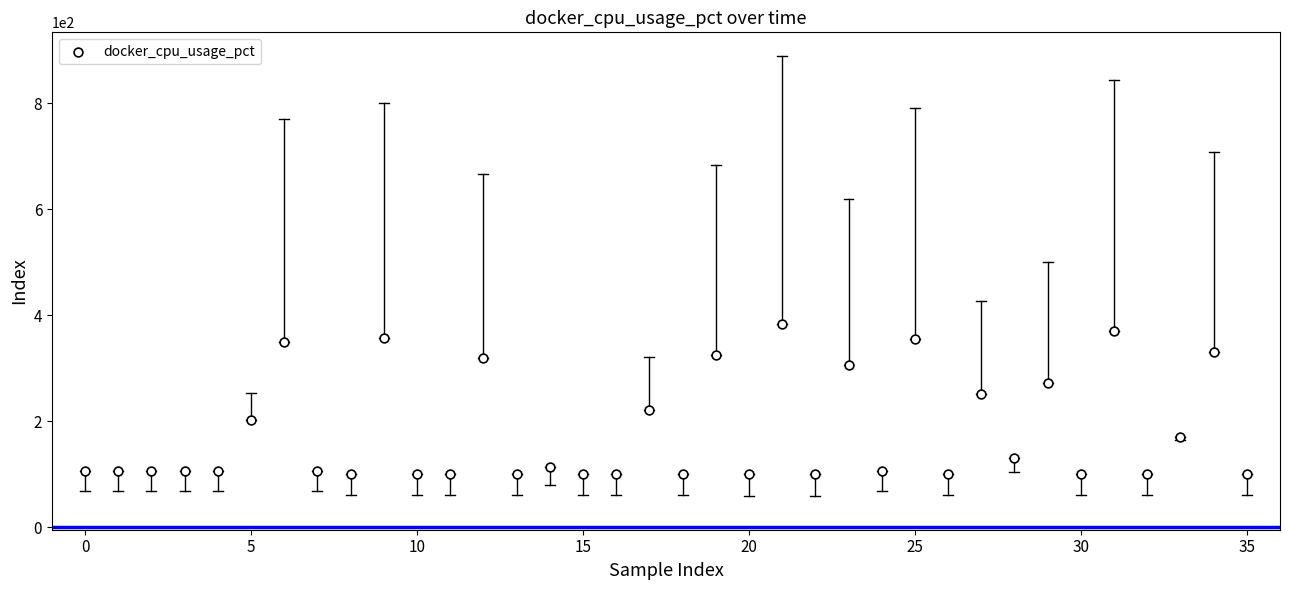

What is the range of Y values (max minus min)?

283.6